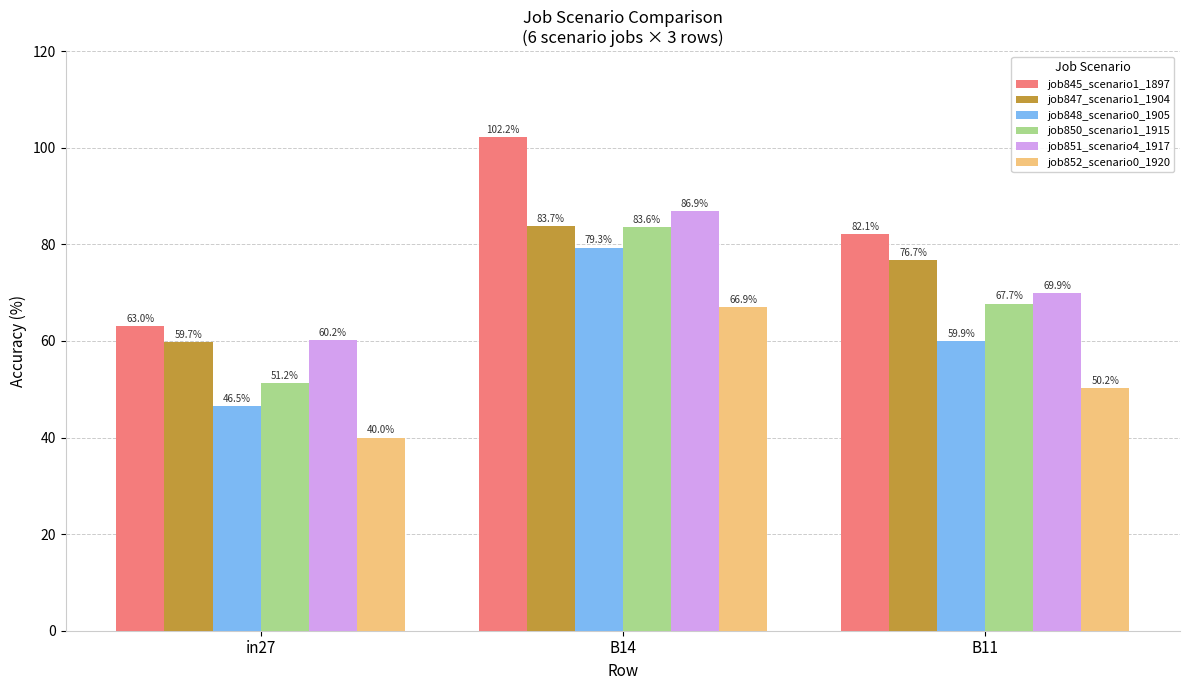

Is it true that job847_scenario1_1904 equals 83.7 at B14?

True